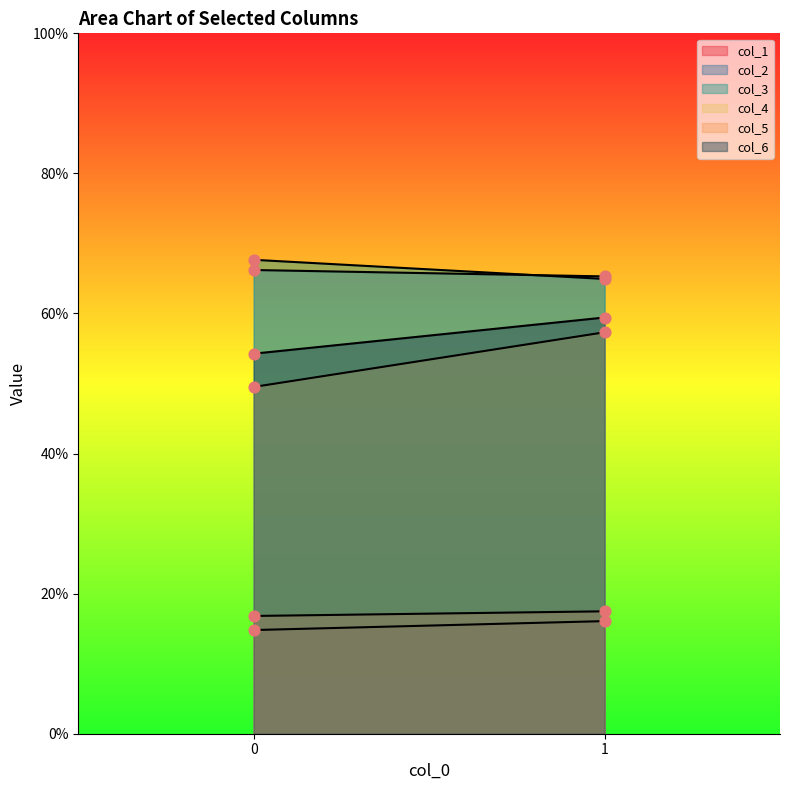

Which series contains the lowest Y value?

col_1